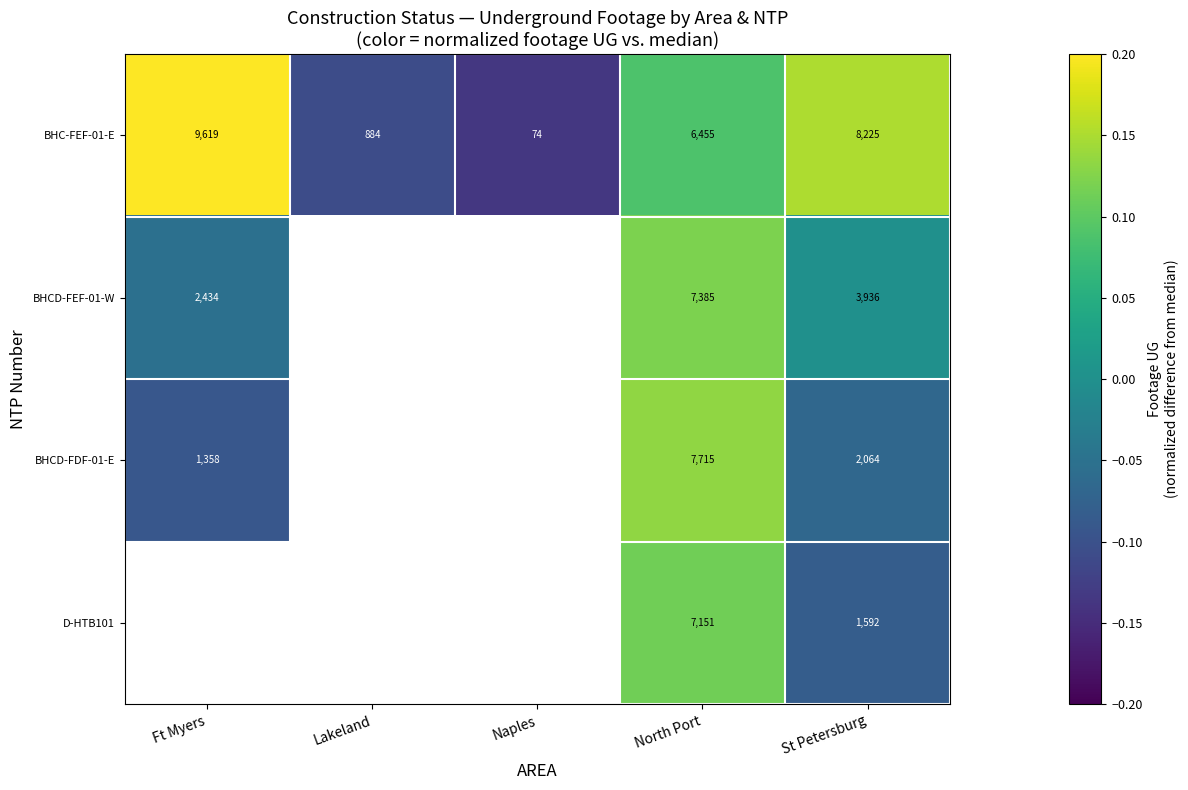

How many data points does each series have?

5